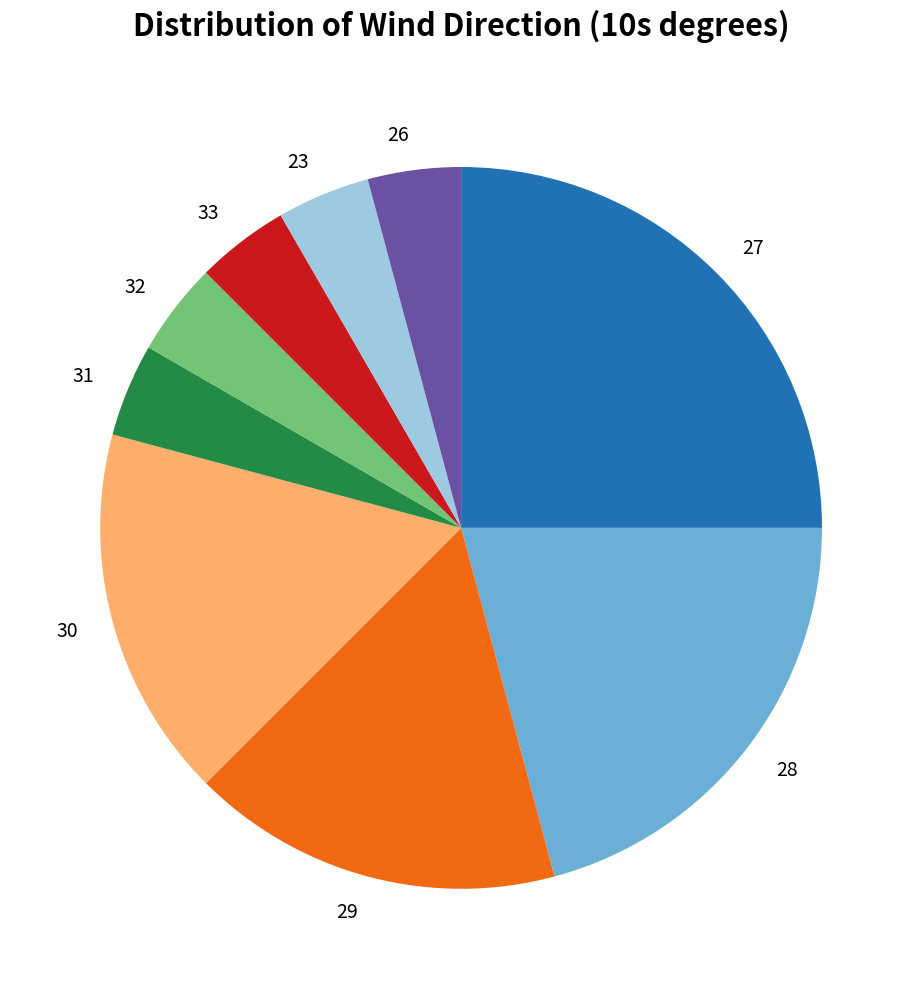

Combined, do 33 and 23 account for over 50%?

No